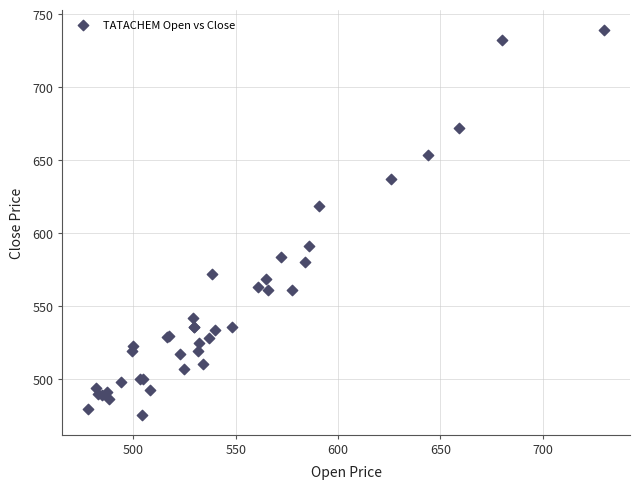

What Y value in the scatter plot is closest to 607?

618.6